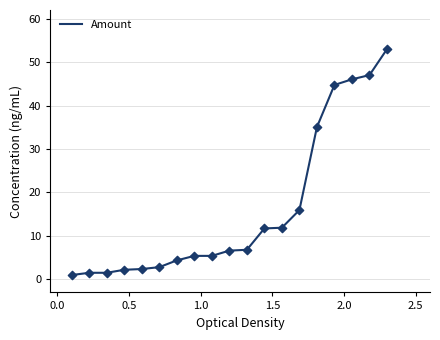

What is the greatest value displayed?

53.0